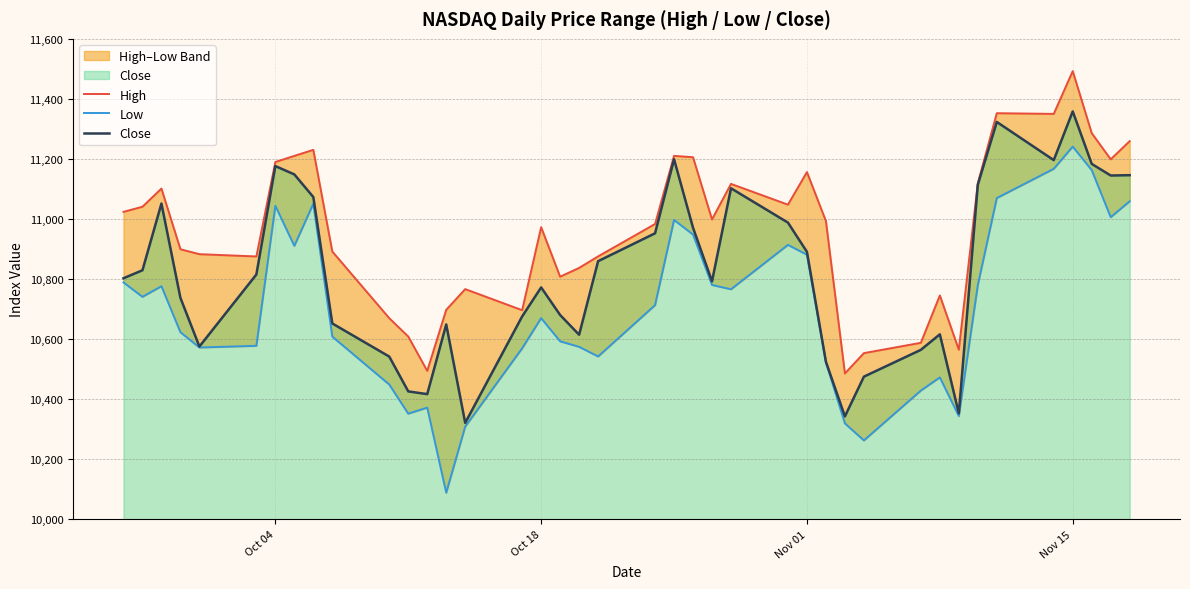

The Low series shows 19021.9 at 9. True or false?

False